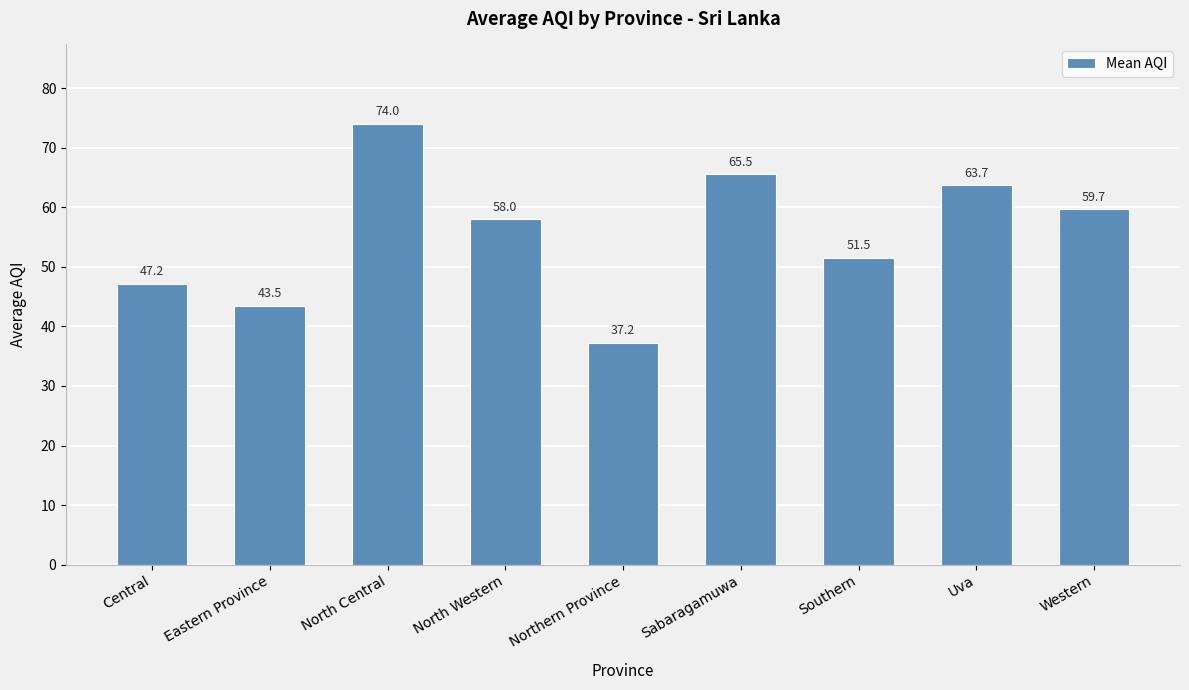

What is the maximum value shown in the chart?

74.0